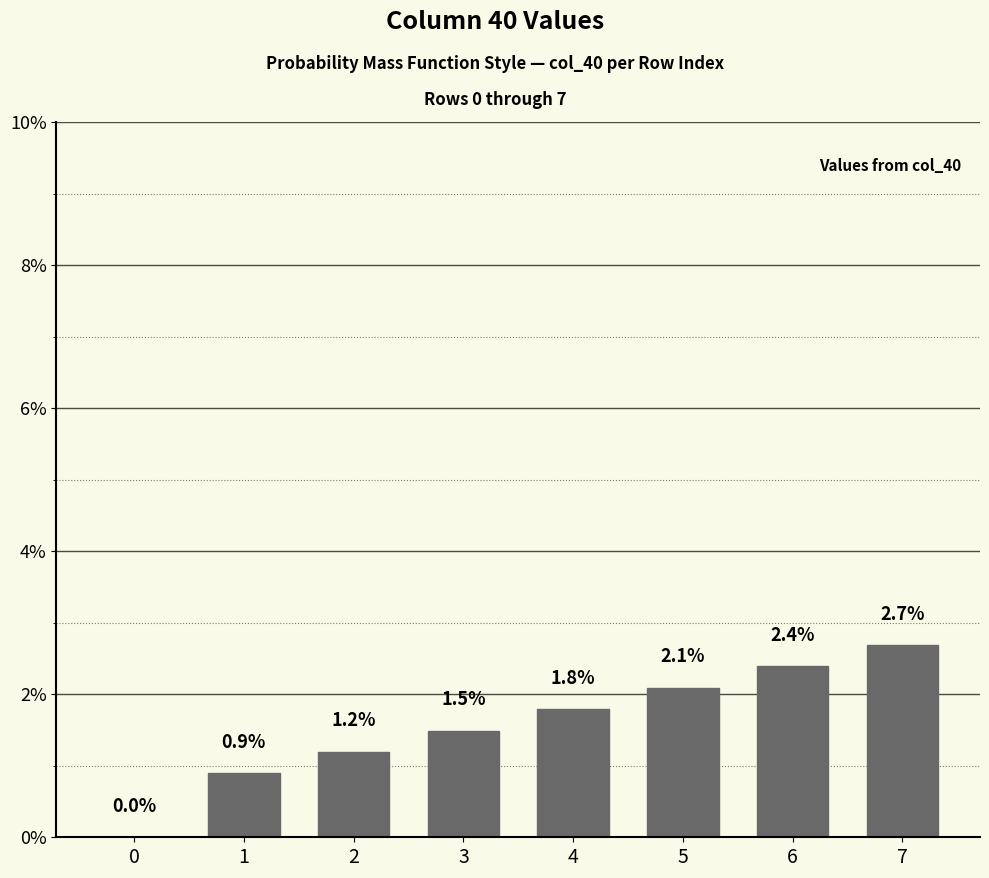

What is the sum of all values?

12.5